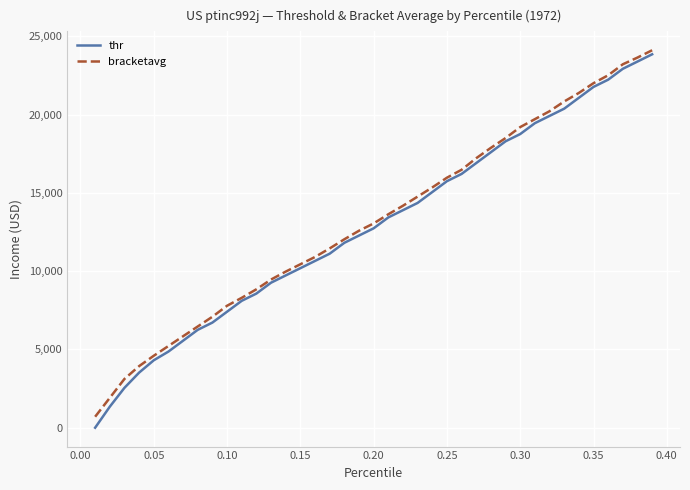

What is the maximum value for thr?

23857.2